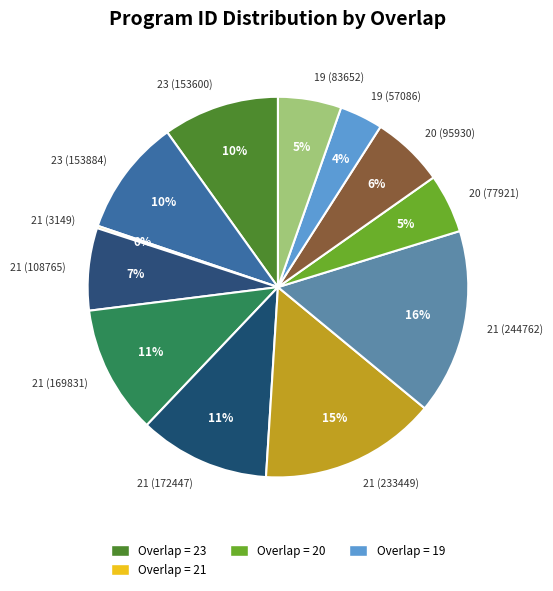

To the nearest percent, what portion does 23 (153884) represent?

10%